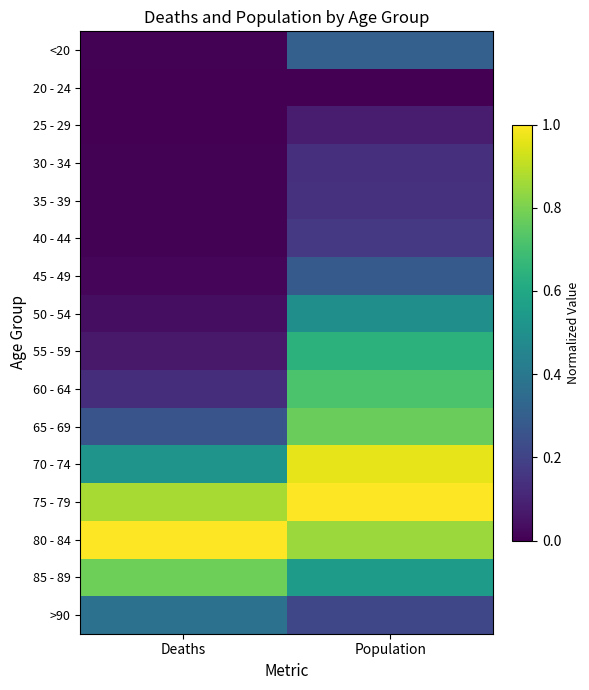

What is the total value across all series at Population?

7.3